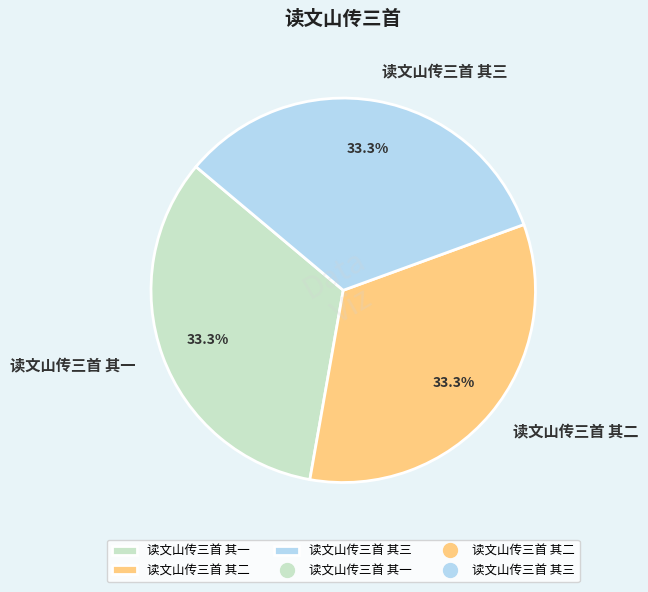

Is there a majority slice in this chart?

No